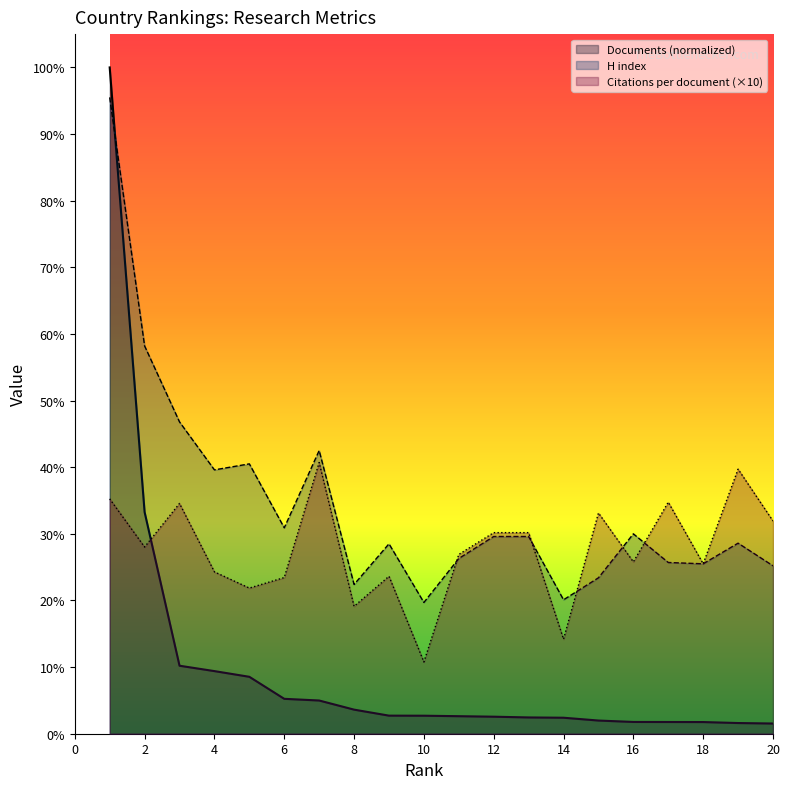

What is the average value of the Documents series?

100.5